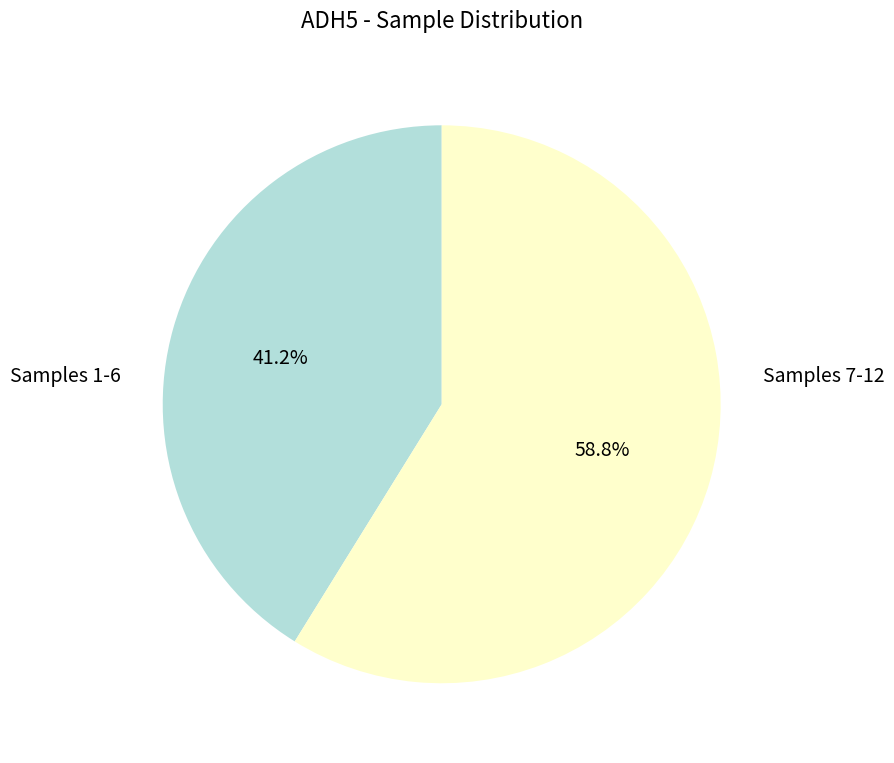

What is the smallest slice in the pie chart?

Samples 1-6